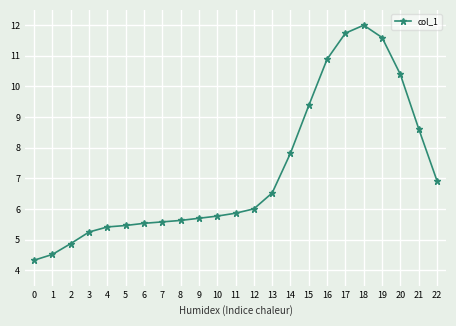

The value at 5 is 3.7. True or false?

False